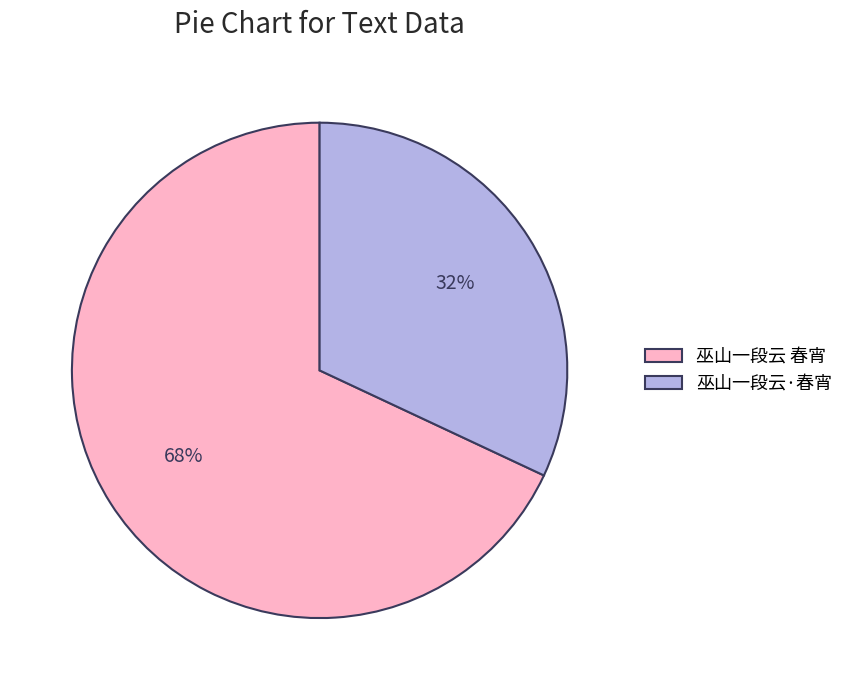

Combined, do 巫山一段云 春宵 and 巫山一段云·春宵 account for over 50%?

Yes